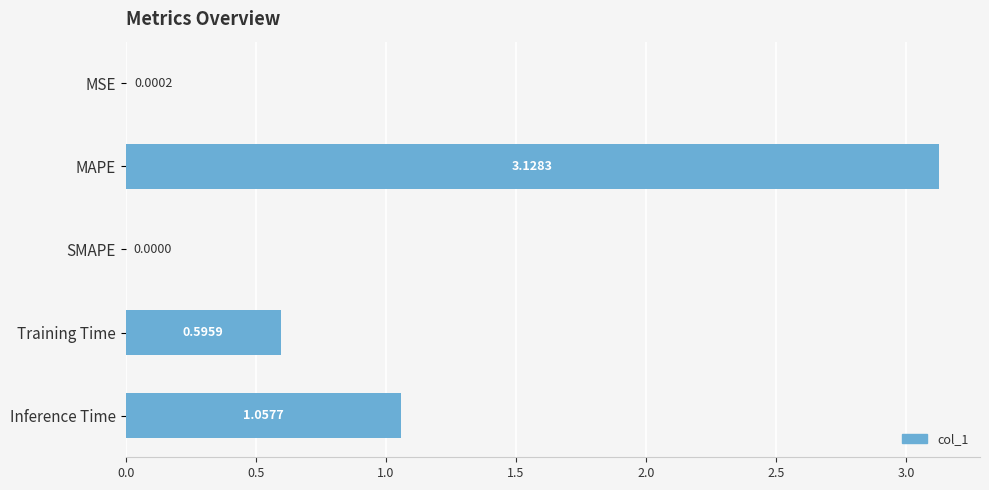

What is the sum of the values at Training Time and MAPE?

3.7